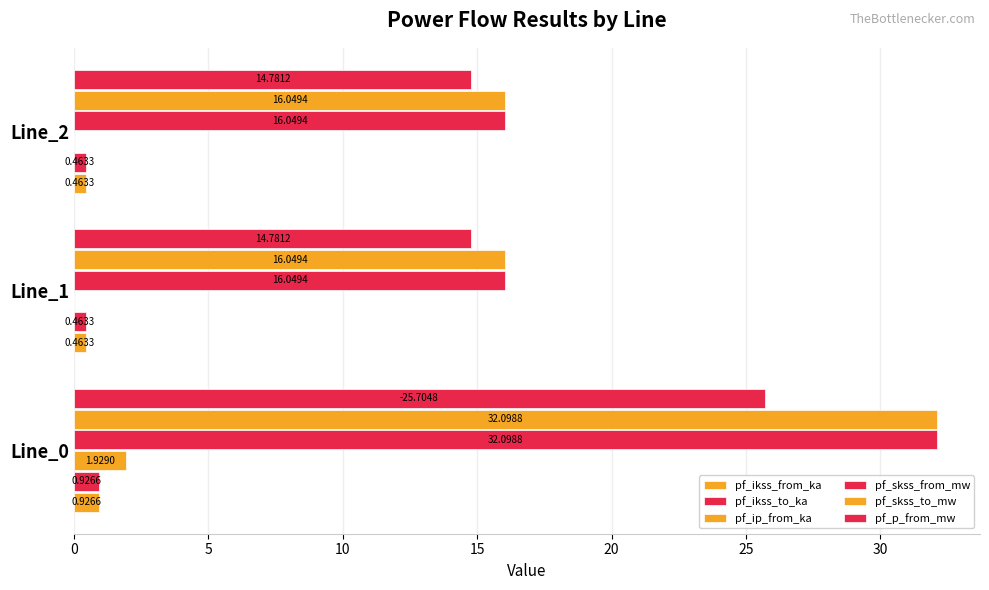

How many series are shown in this chart?

6